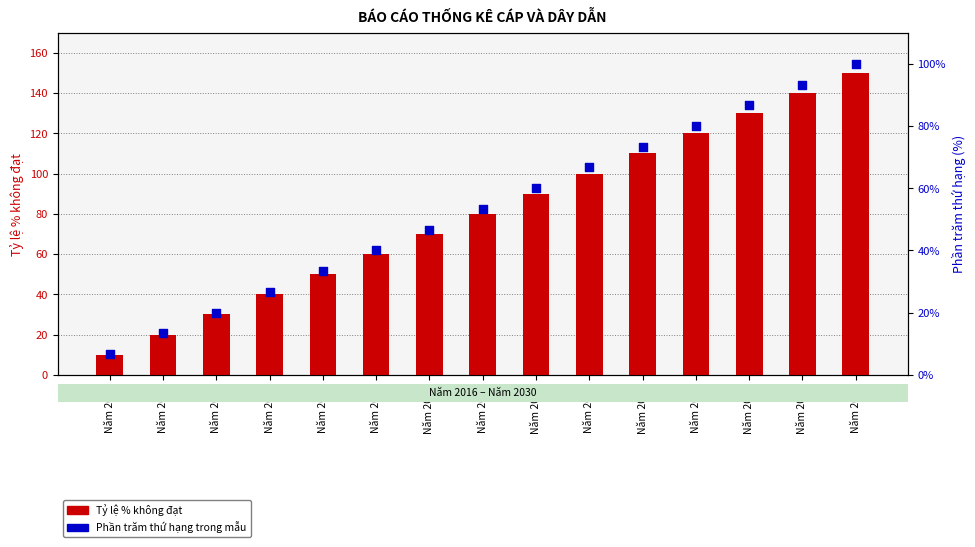

Is the value of Phần trăm thứ hạng trong mẫu at Năm 2028 greater than the value of Tỷ lệ % không đạt at Năm 2027?

No